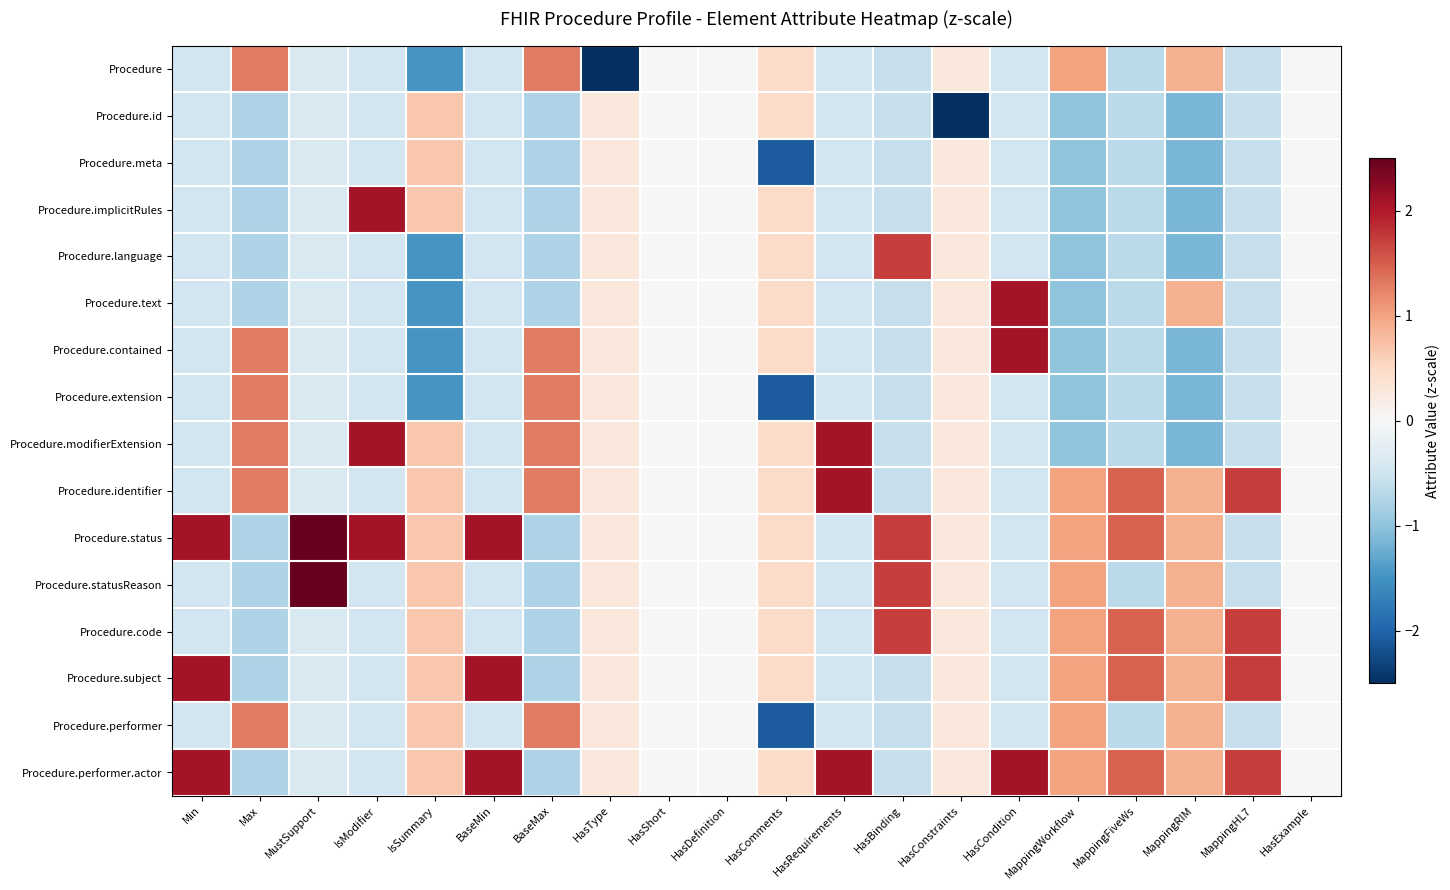

What is the smallest value displayed?

-3.9